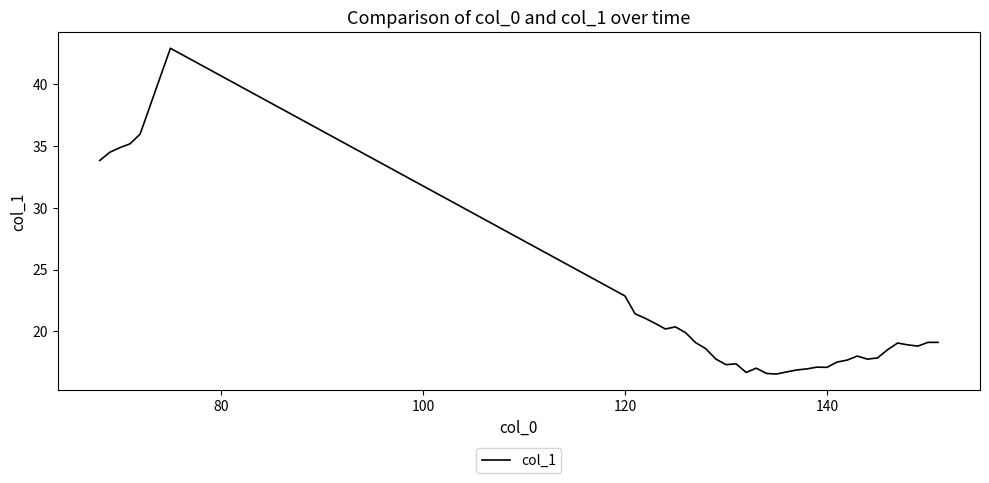

What is the difference between the maximum and minimum values?

26.4